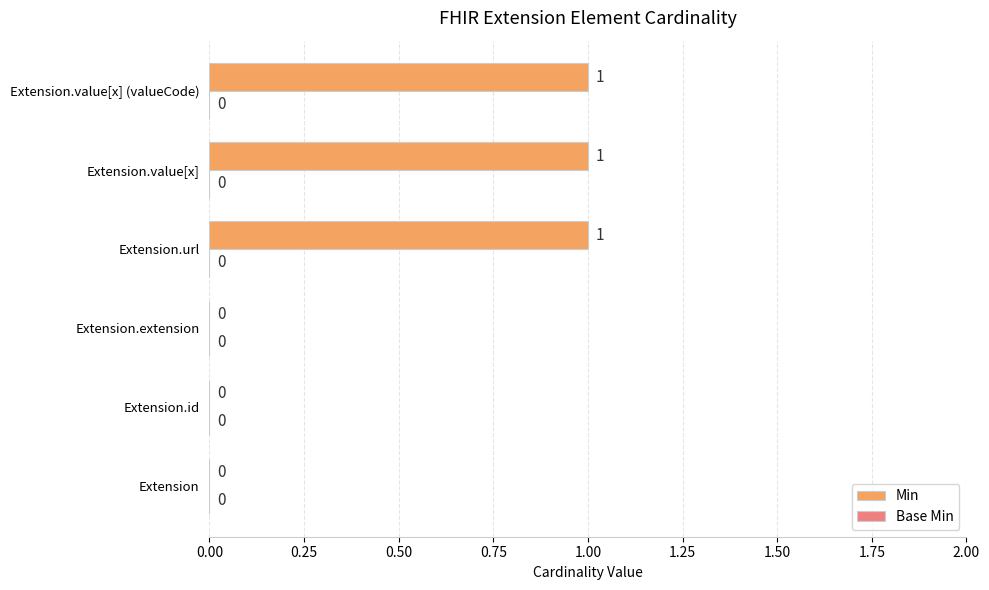

Which has a higher value, Extension.value[x] (valueCode) or Extension.id?

Extension.value[x] (valueCode)